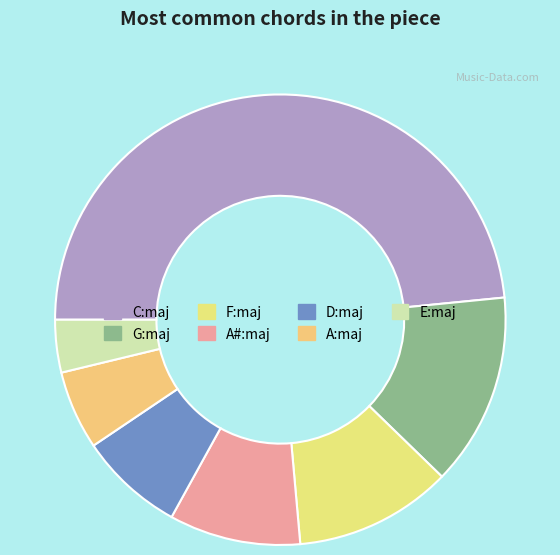

How many slices are in this pie chart?

7